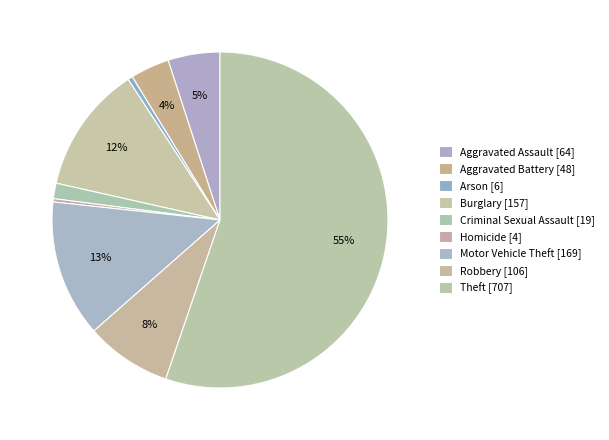

To the nearest percent, what is the difference between the Aggravated Battery and Criminal Sexual Assault slice percentages?

2%